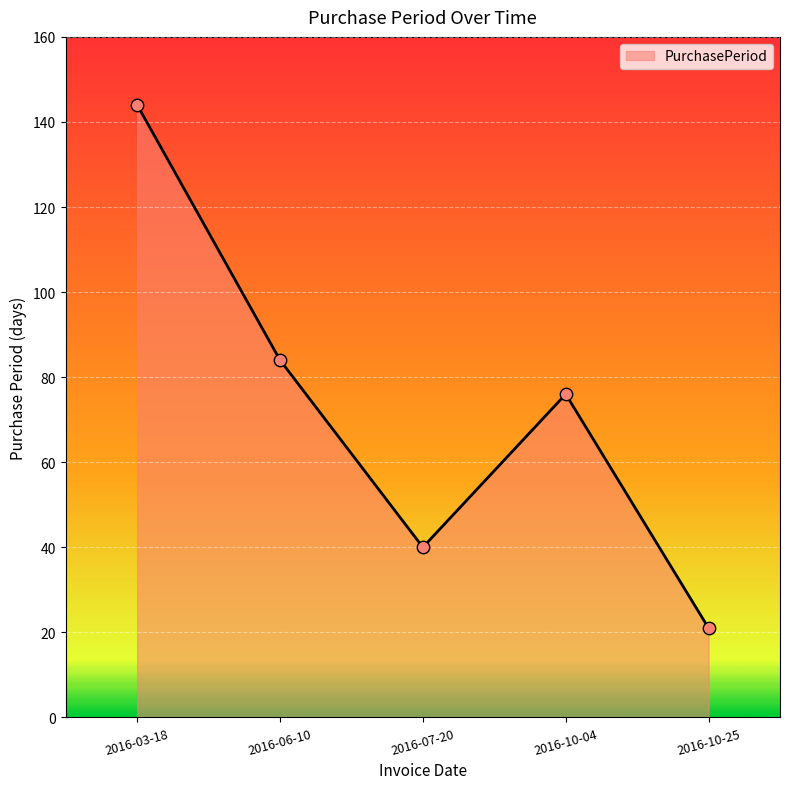

What is the change in value from 2016-03-18 to 2016-10-25?

-123